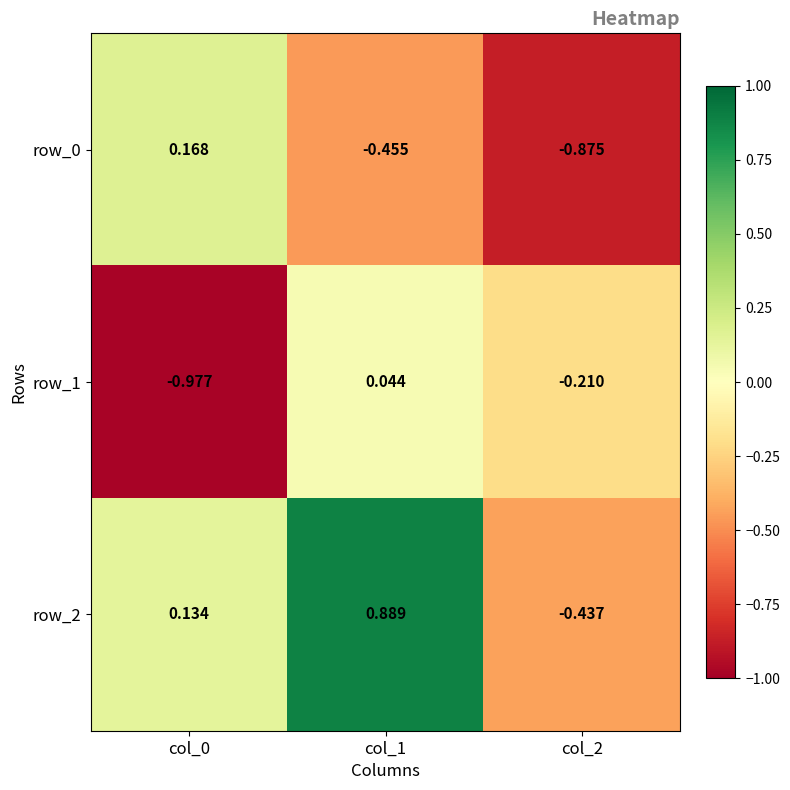

Is the value of row_0 at col_1 greater than the value of row_1 at col_1?

No